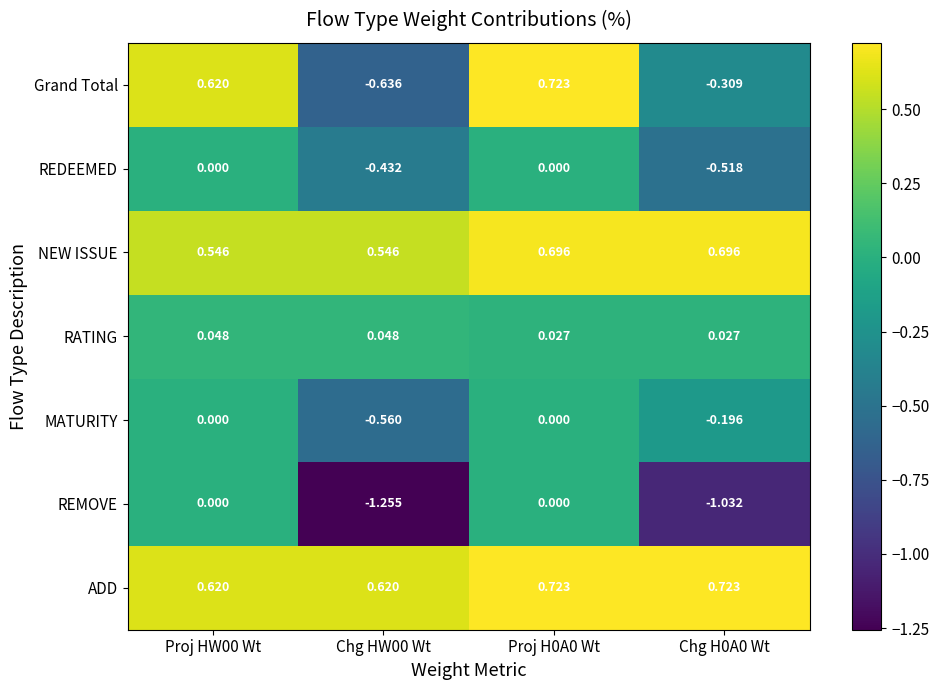

Rank the series at Chg H0A0 Wt from highest to lowest value.

ADD, NEW ISSUE, RATING, MATURITY, Grand Total, REDEEMED, REMOVE